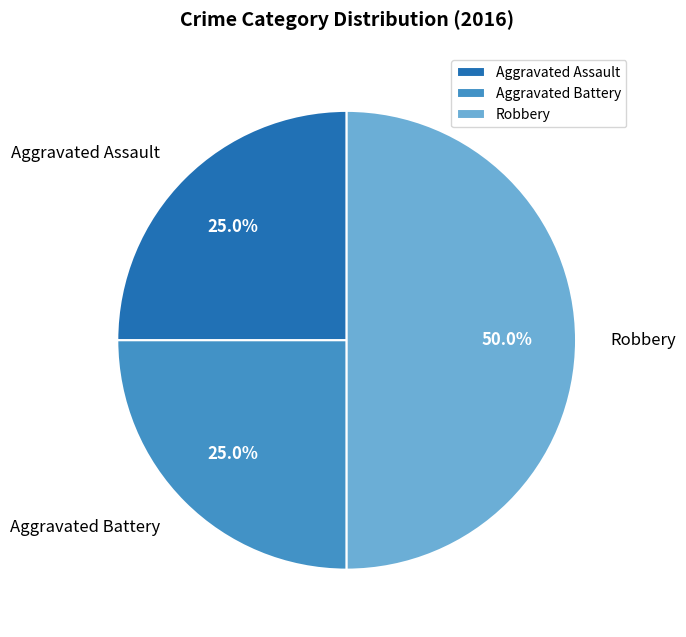

To the nearest percent, what portion does Aggravated Assault represent?

25%